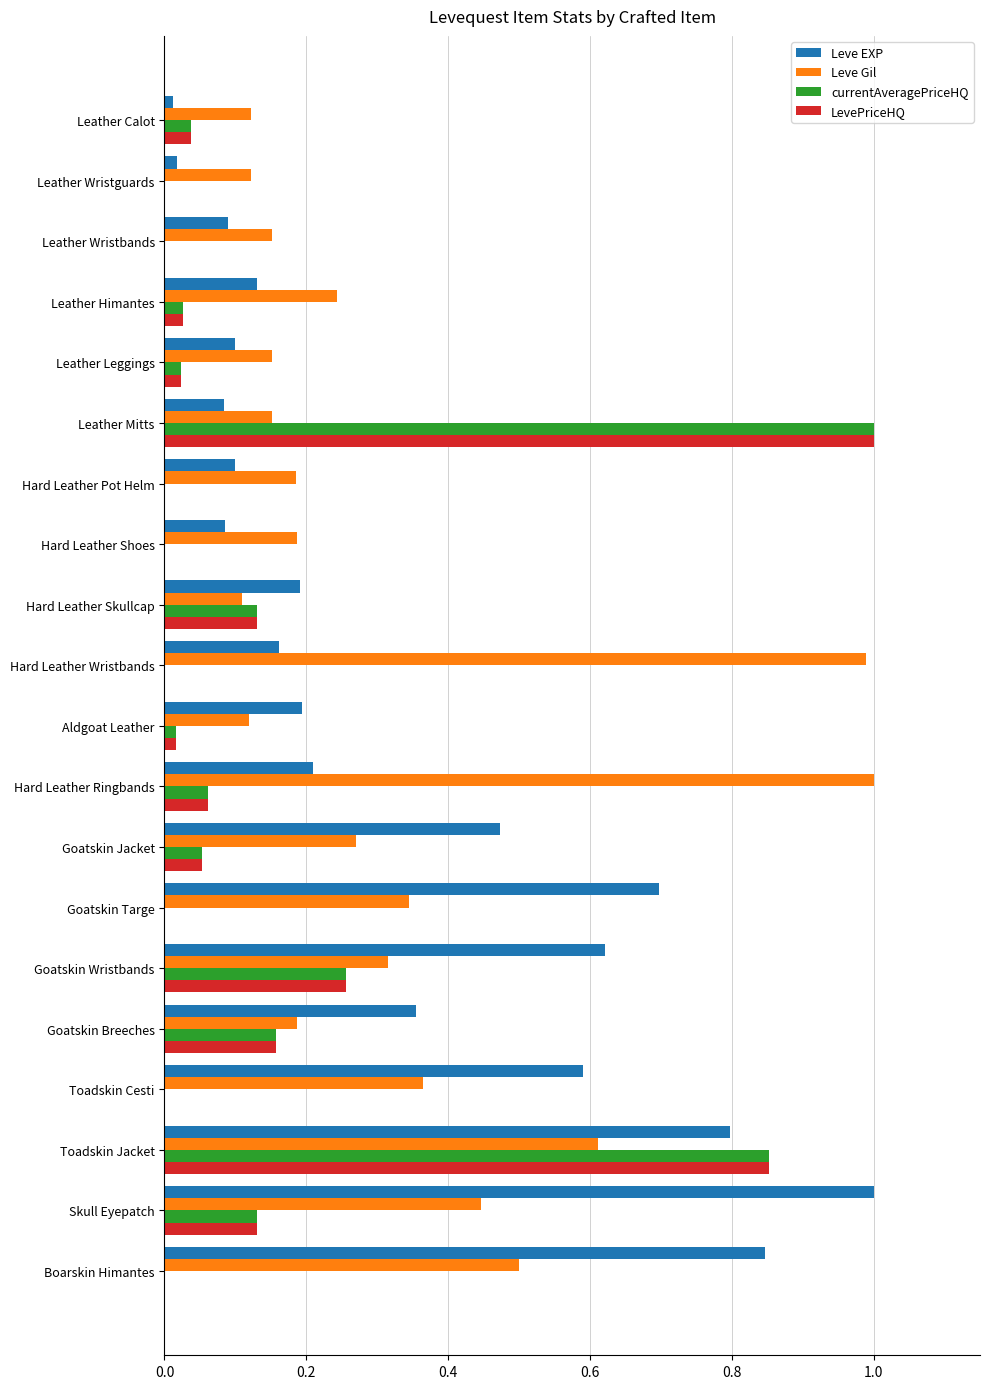

Is it true that Leve Gil equals 0.1 at Leather Himantes?

False